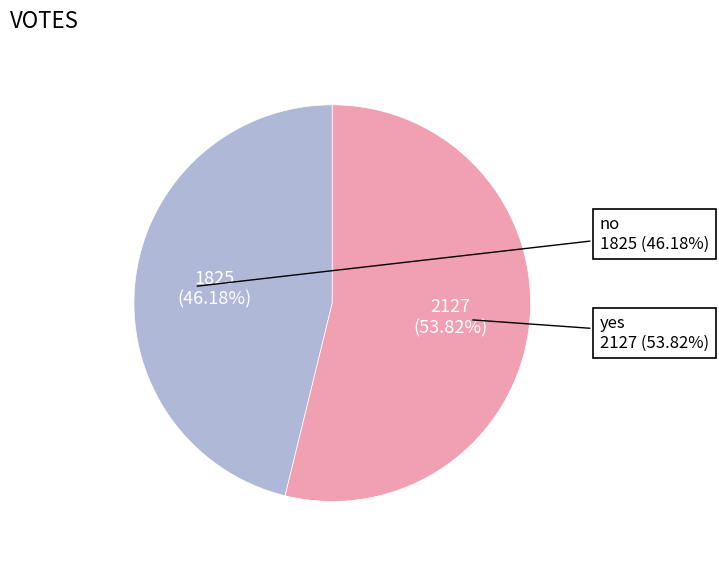

Do no and yes together represent more than half of the pie?

Yes